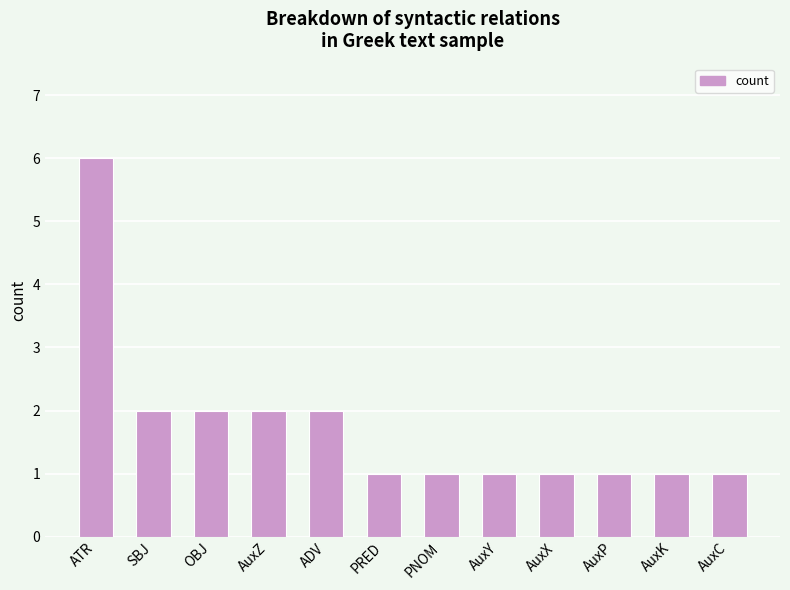

True or false: the data shows 2 at ADV.

True